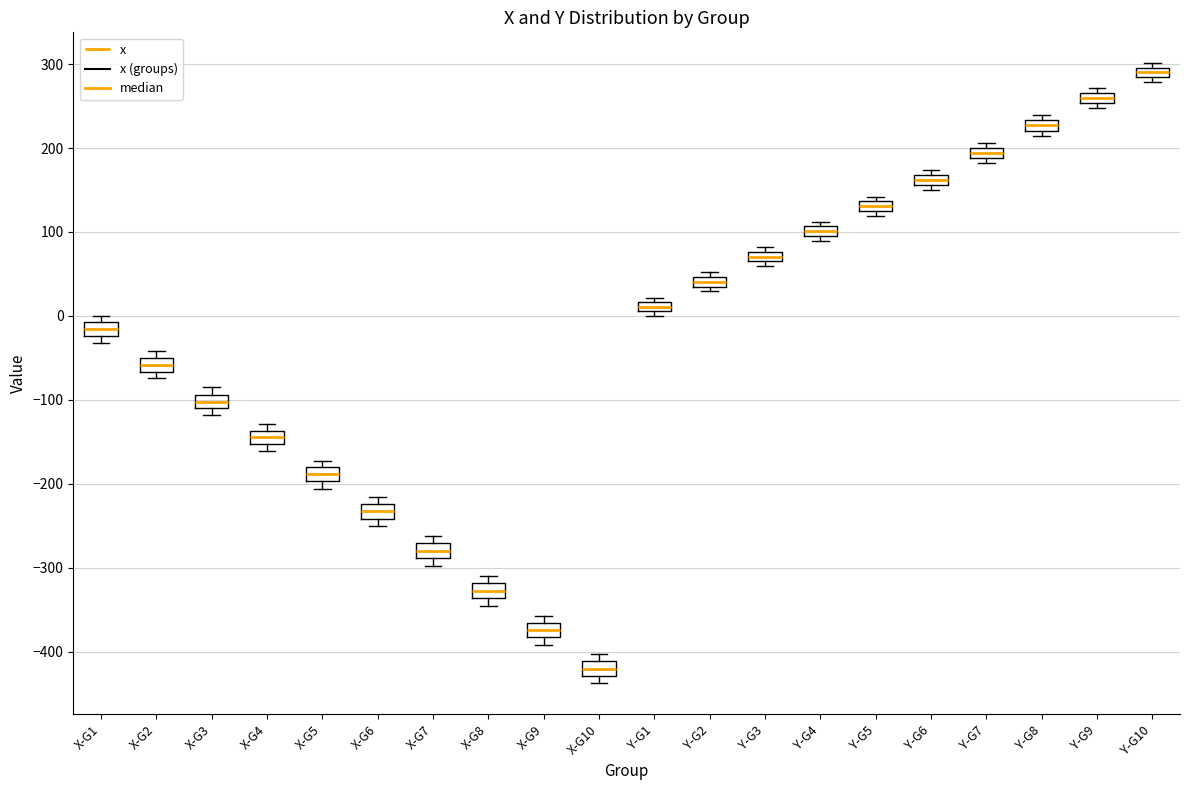

Which box has the lowest median line?

X-G10